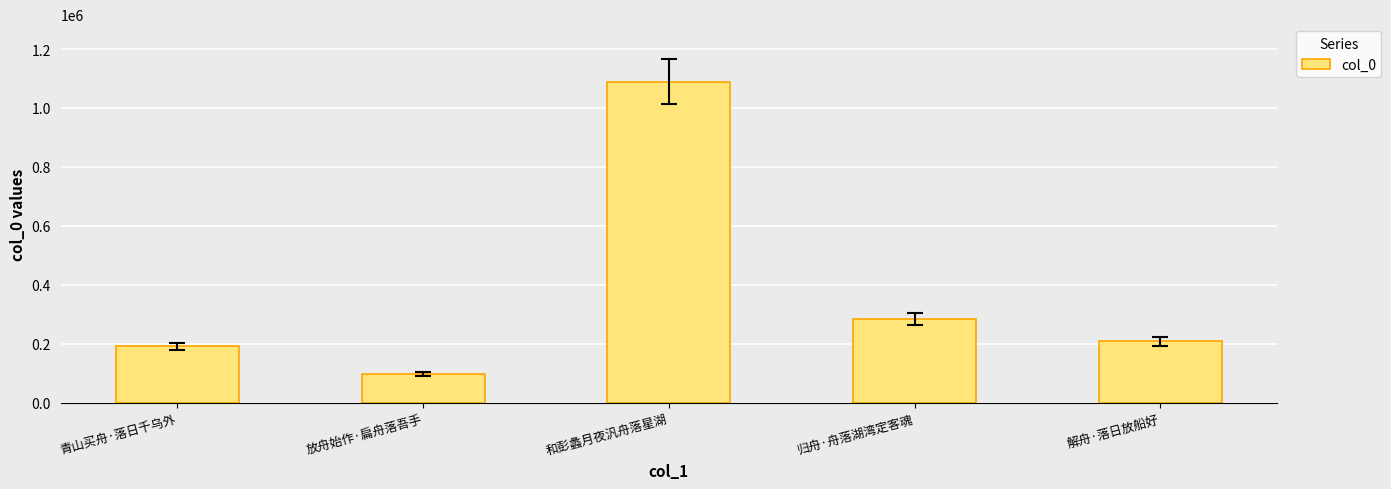

What is the value of the 3rd bar from the left?

1088424